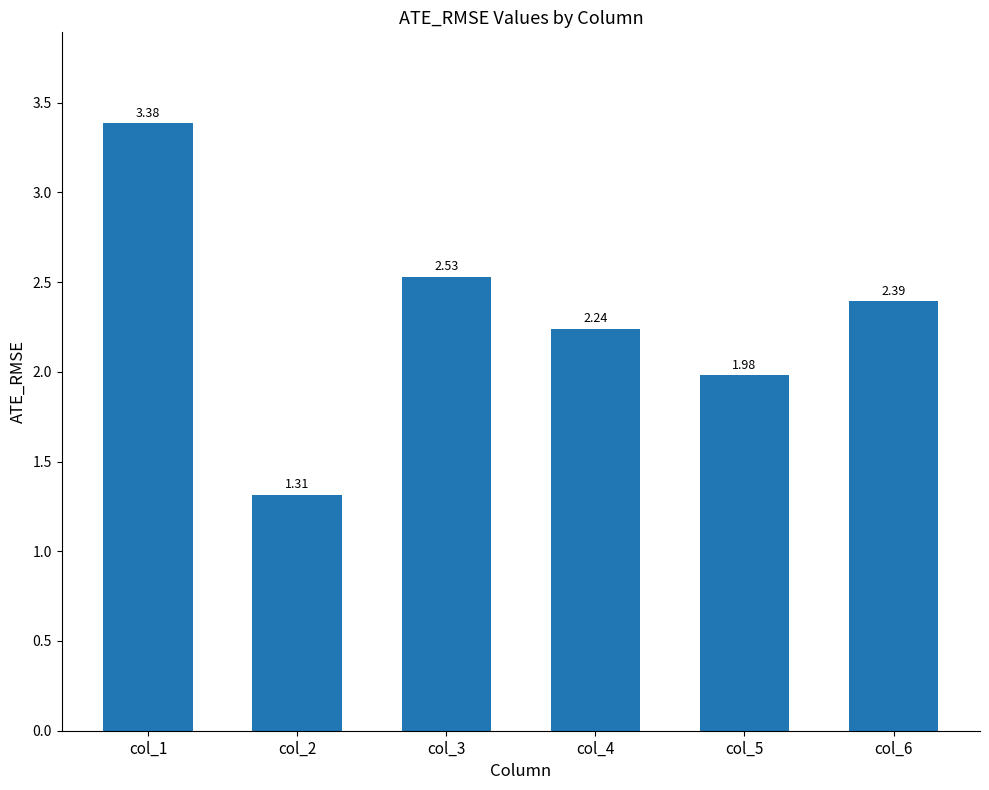

What is the change in value from col_3 to col_5?

-0.6